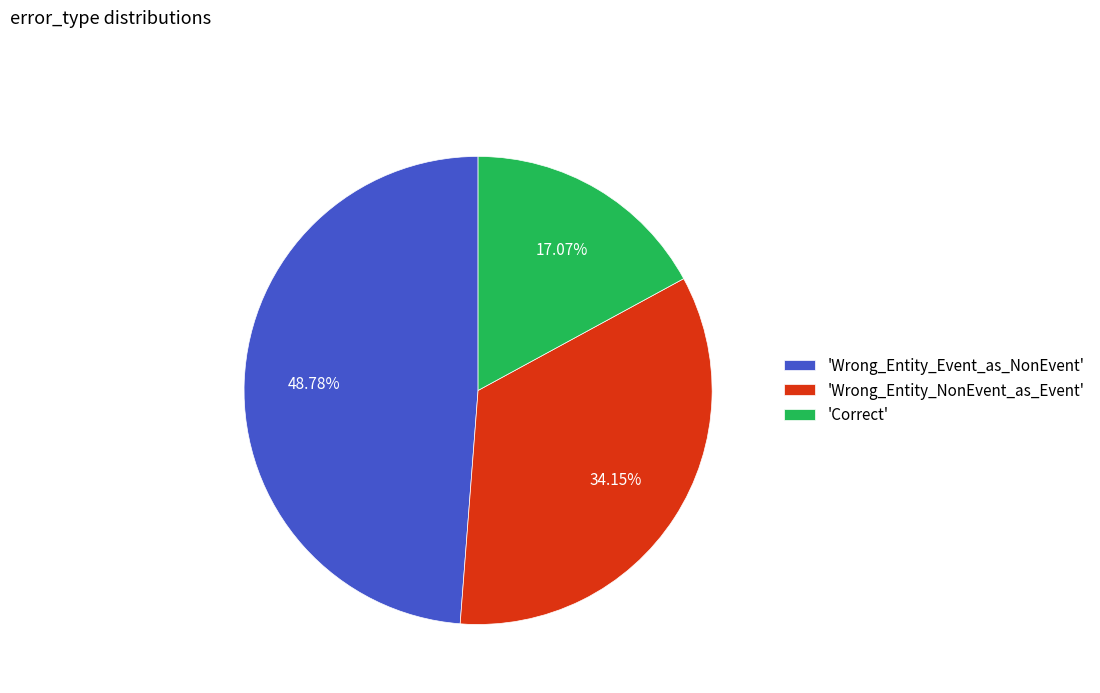

Do 'Correct' and 'Wrong_Entity_Event_as_NonEvent' together represent more than half of the pie?

Yes